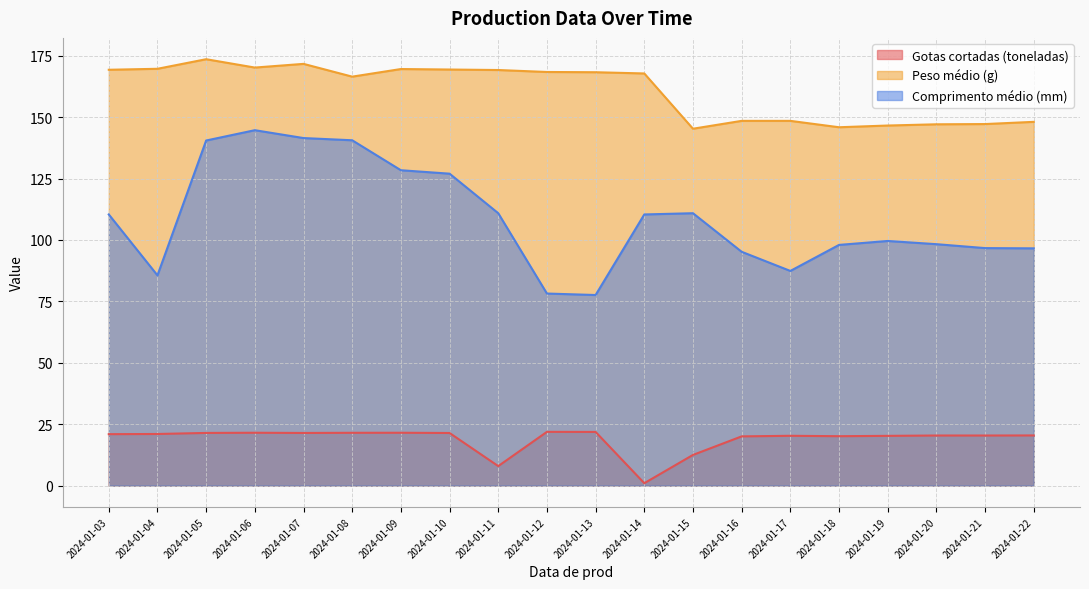

What is the value of the Comprimento médio (mm) point at the 12th from the left?

110.4